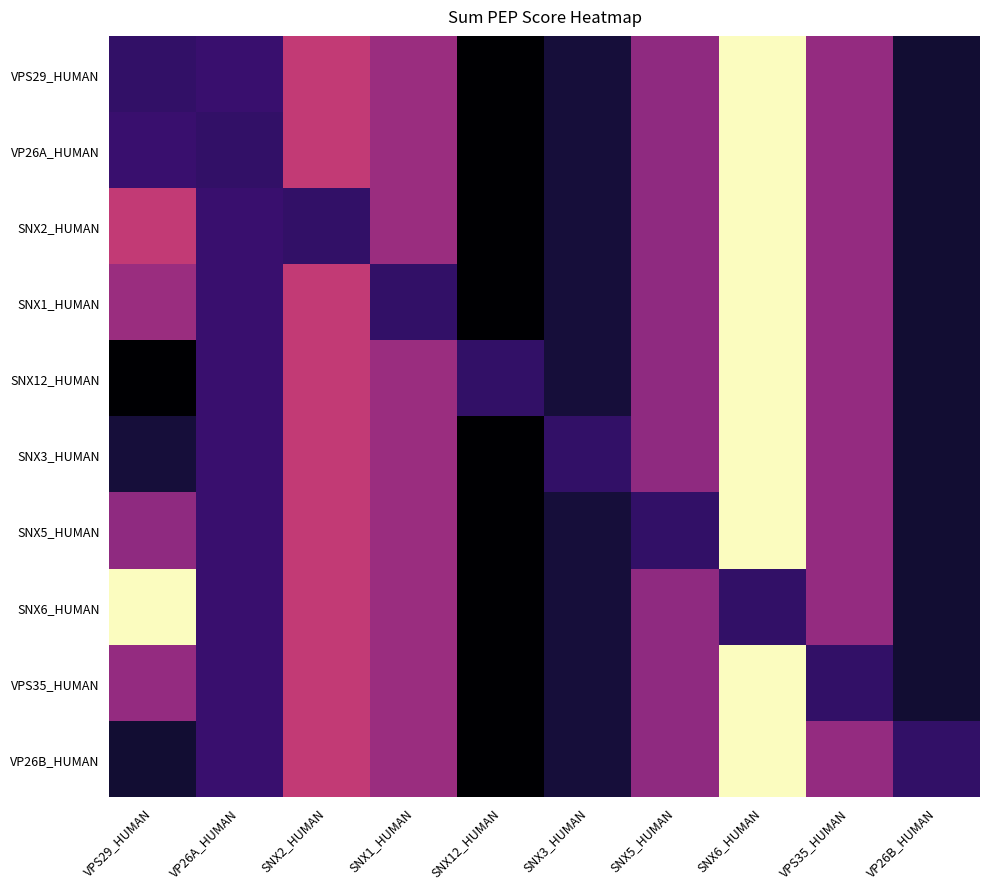

What is the total value across all series at SNX12_HUMAN?

39.3